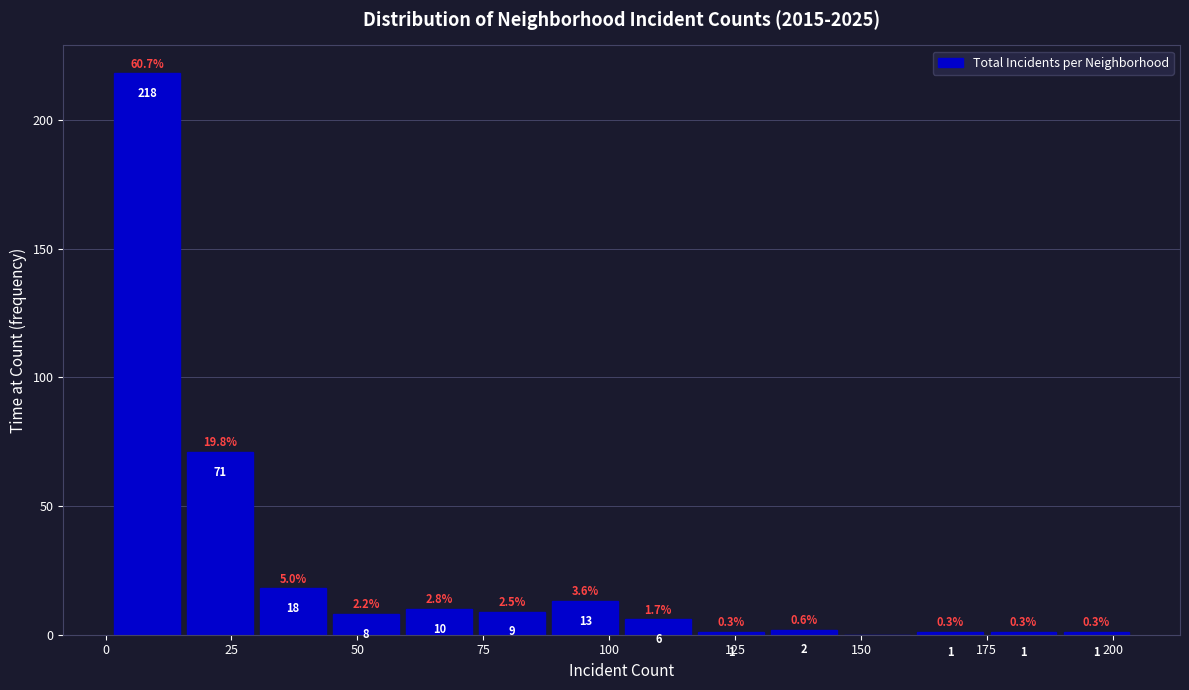

Around what value on the x-axis is the tallest bar? Give the approximate position of its centre, as read against the axis.

10